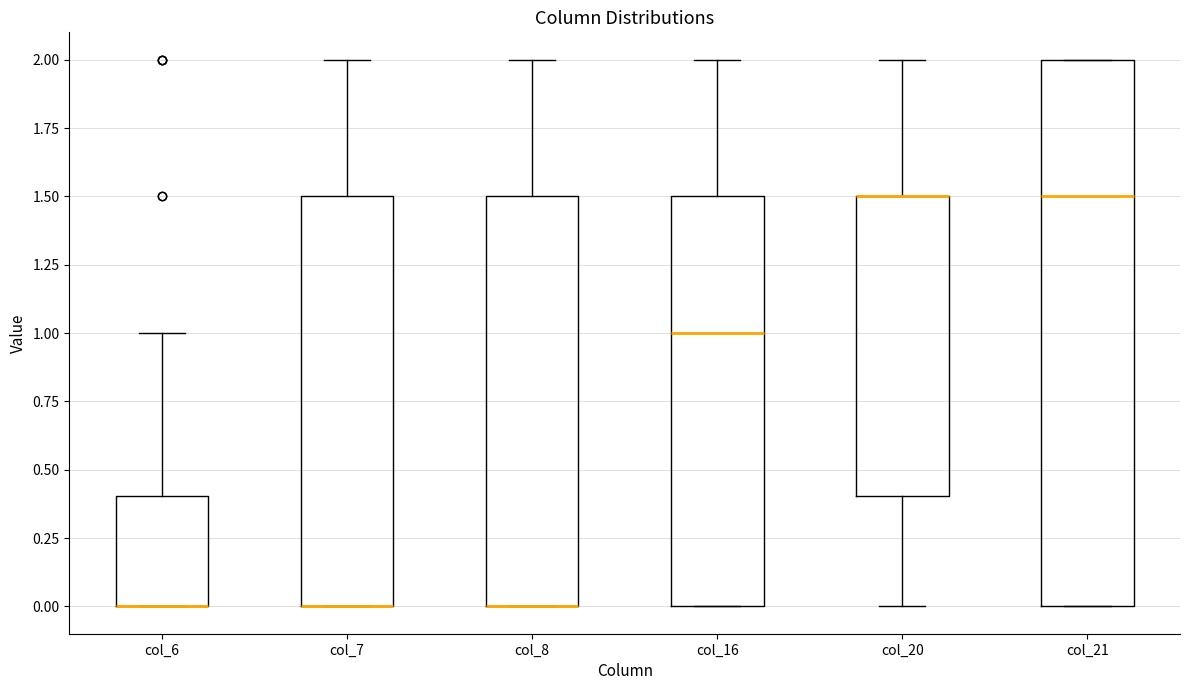

Reading left to right, read every box against the y-axis: the position of its median line, the range the box covers, and the ends of its whiskers. The values are not printed on the chart, so give them approximately, as read against the axis.

col_6: median 0.0 (drawn on the box's lower edge), box 0.0 to 0.4, whiskers 0.0 to 1.0
col_7: median 0.0 (drawn on the box's lower edge), box 0.0 to 1.5, whiskers 0.0 to 2.0
col_8: median 0.0 (drawn on the box's lower edge), box 0.0 to 1.5, whiskers 0.0 to 2.0
col_16: median 1.0, box 0.0 to 1.5, whiskers 0.0 to 2.0
col_20: median 1.5 (drawn on the box's upper edge), box 0.4 to 1.5, whiskers 0.0 to 2.0
col_21: median 1.5, box 0.0 to 2.0, whiskers 0.0 to 2.0